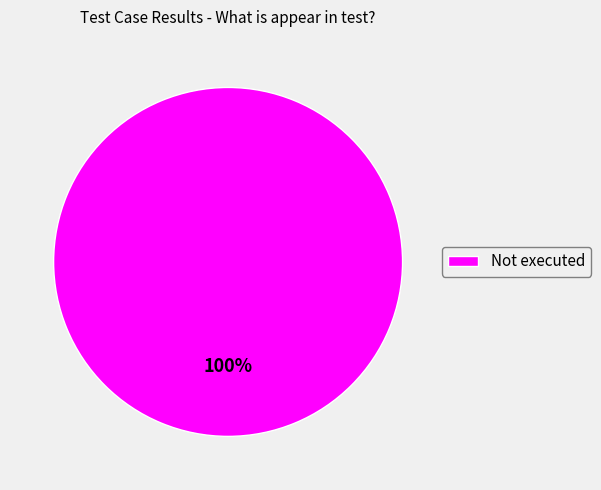

What is the majority slice?

Not executed